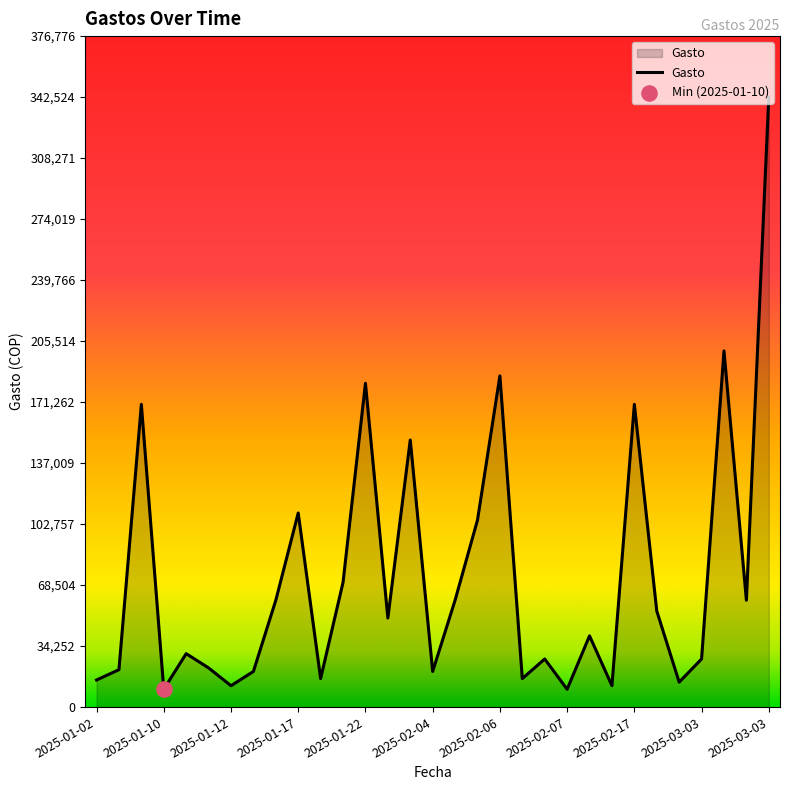

What is the minimum value shown in the chart?

10000